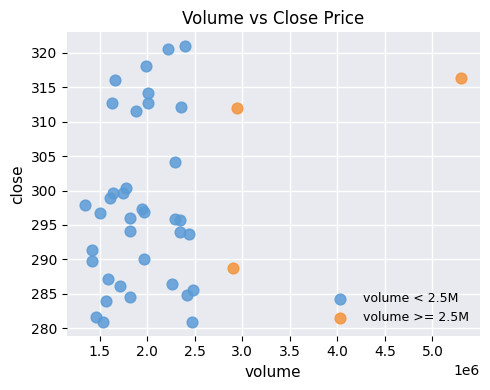

Which series contains the highest Y value?

volume < 2.5M